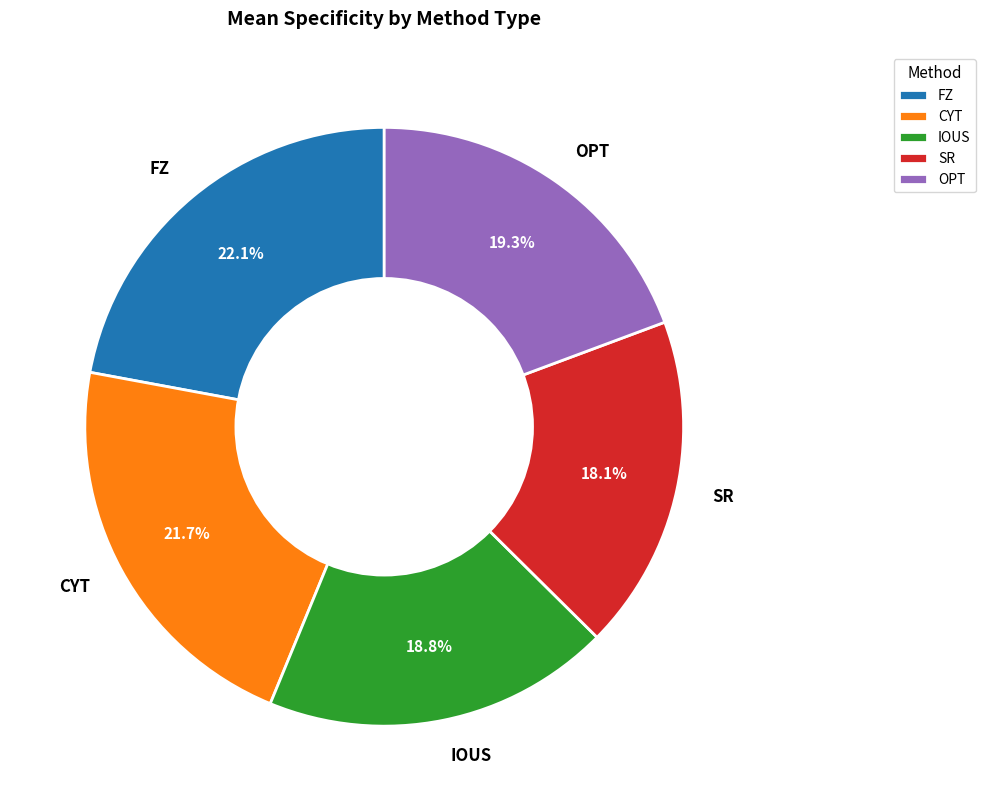

True or false: FZ accounts for 22% of the total.

True